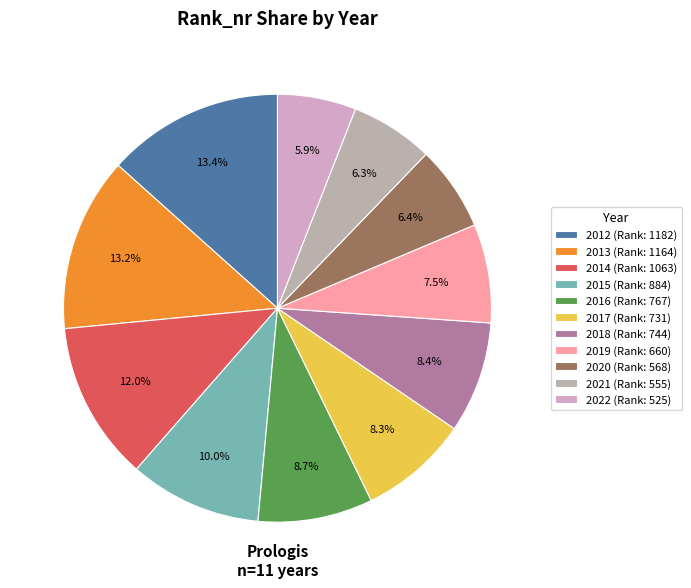

To the nearest percent, what is the difference between the largest and smallest slice percentages?

7%